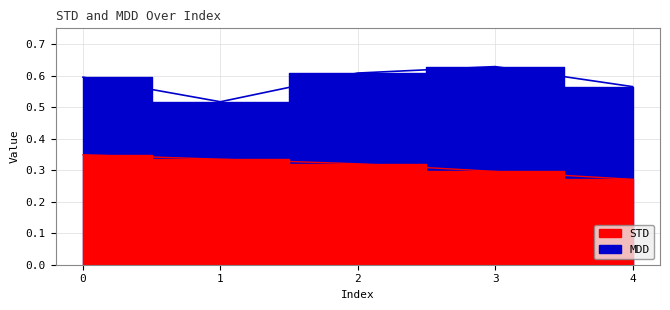

Is it true that STD equals 0.3 at 2?

True